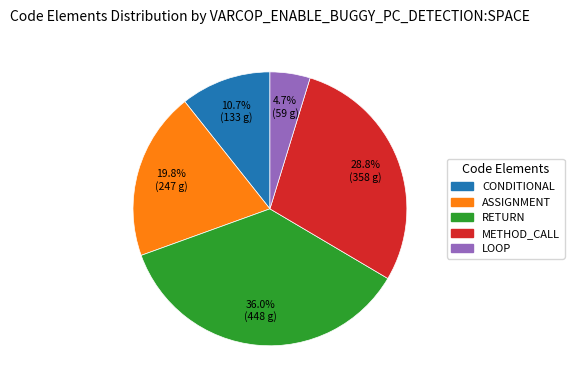

Is it true that CONDITIONAL is 18% of the pie?

False